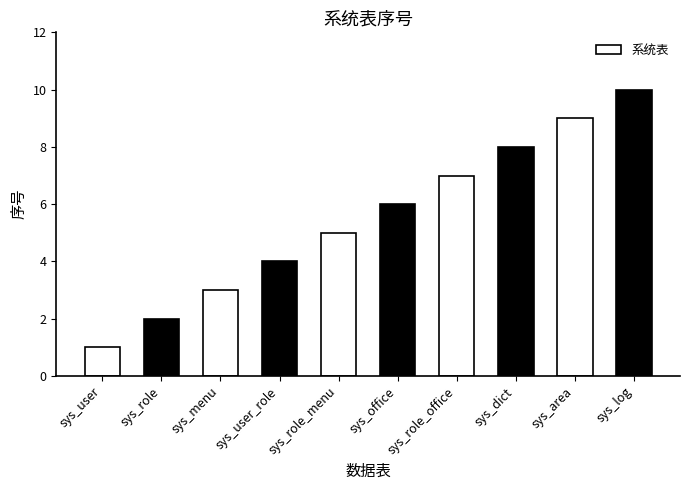

List the labels in order of value, largest first.

sys_log, sys_area, sys_dict, sys_role_office, sys_office, sys_role_menu, sys_user_role, sys_menu, sys_role, sys_user